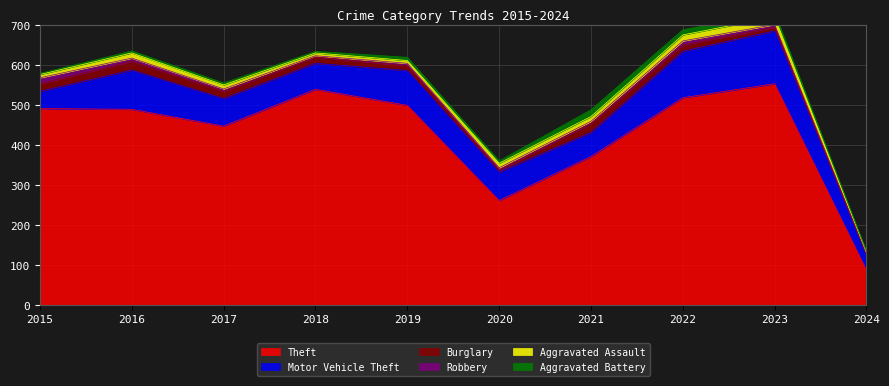

Does the chart display data point markers on the line(s)?

No